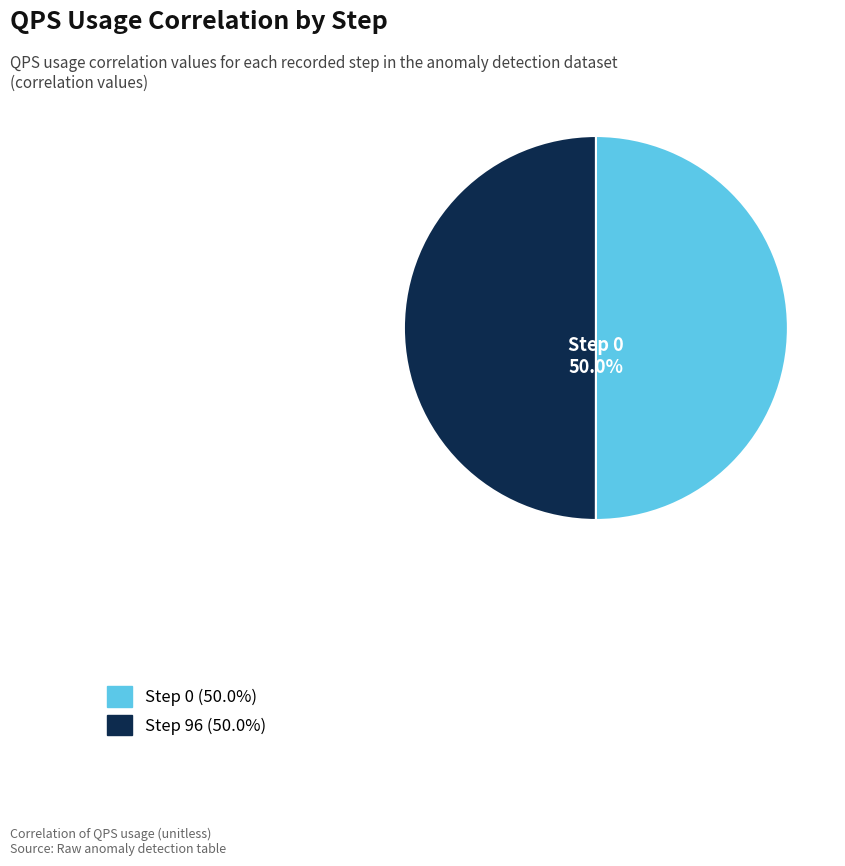

How many segments does this pie chart have?

2